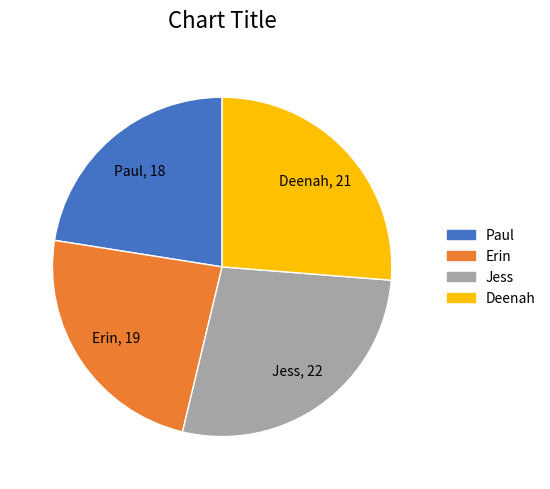

Rank the categories by value from highest to lowest.

Jess, Deenah, Erin, Paul